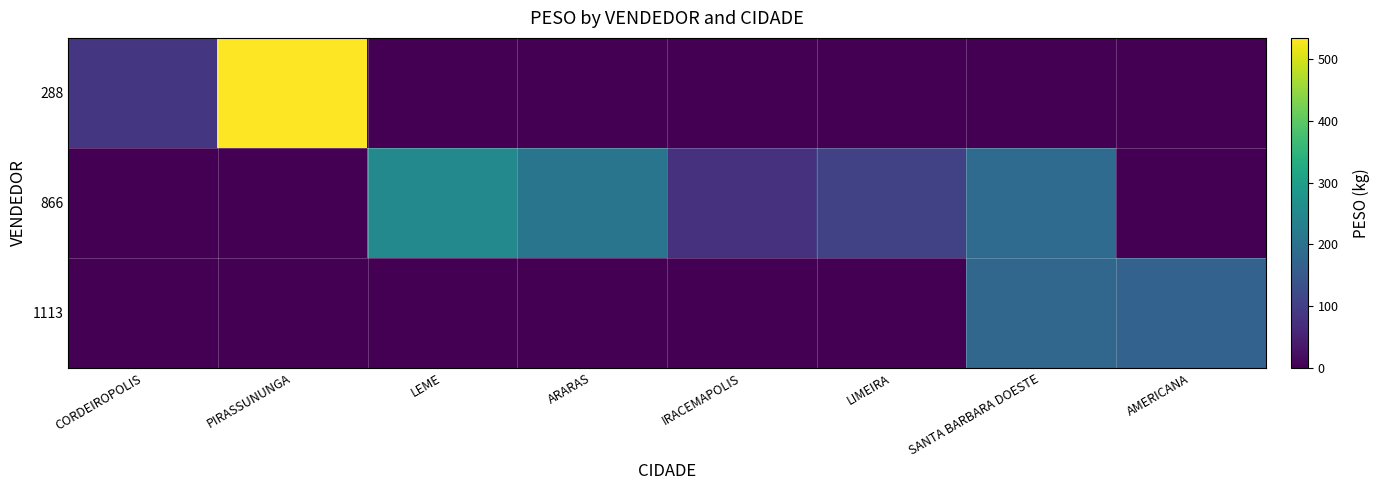

Which has a higher value, ARARAS or AMERICANA?

ARARAS